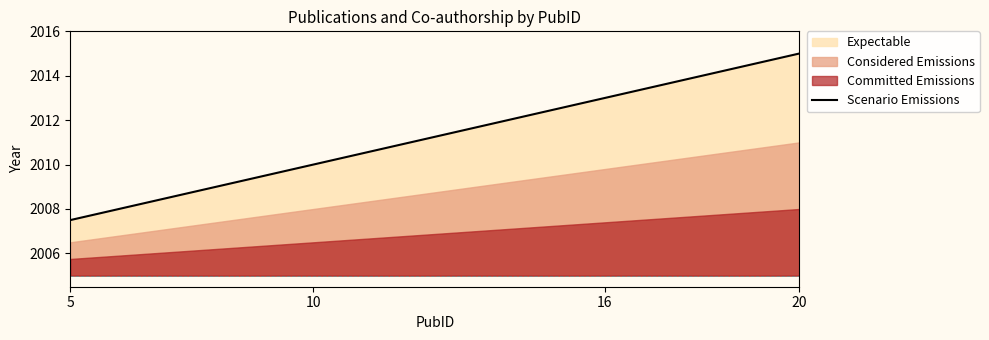

Where is the data nearest to the value 2011?

10